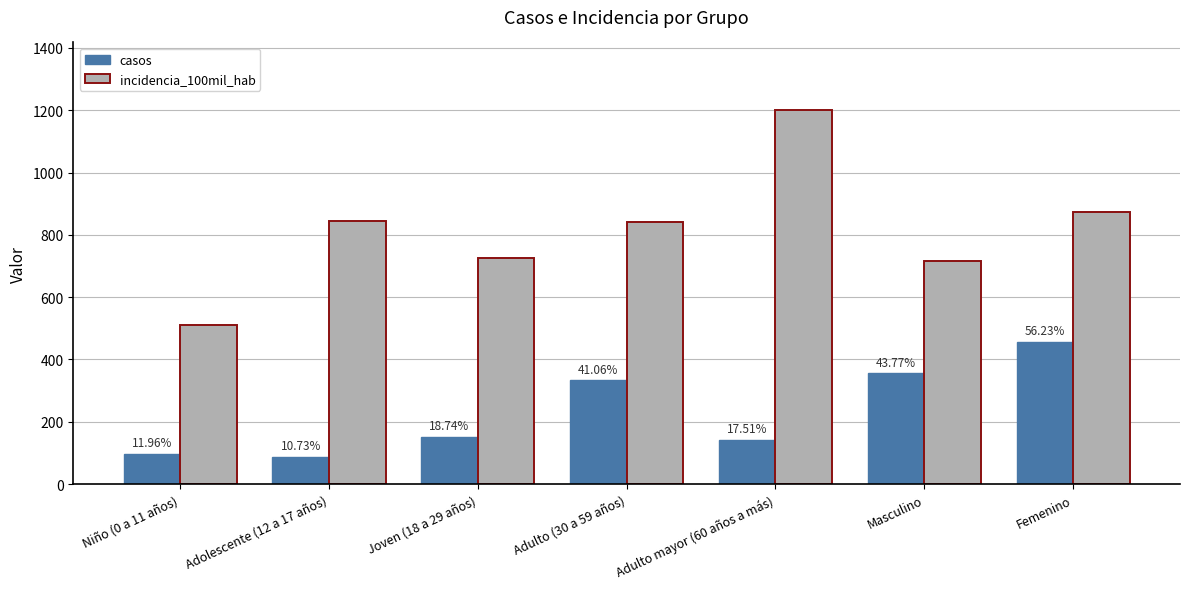

What are all the series names shown in the legend?

casos, incidencia_100mil_hab